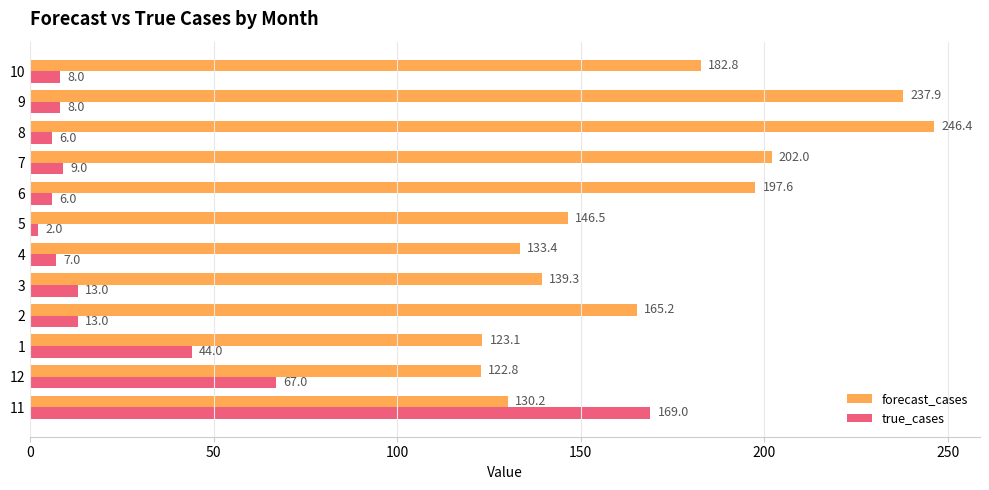

Rank the series by their average value, from lowest to highest.

true_cases, forecast_cases